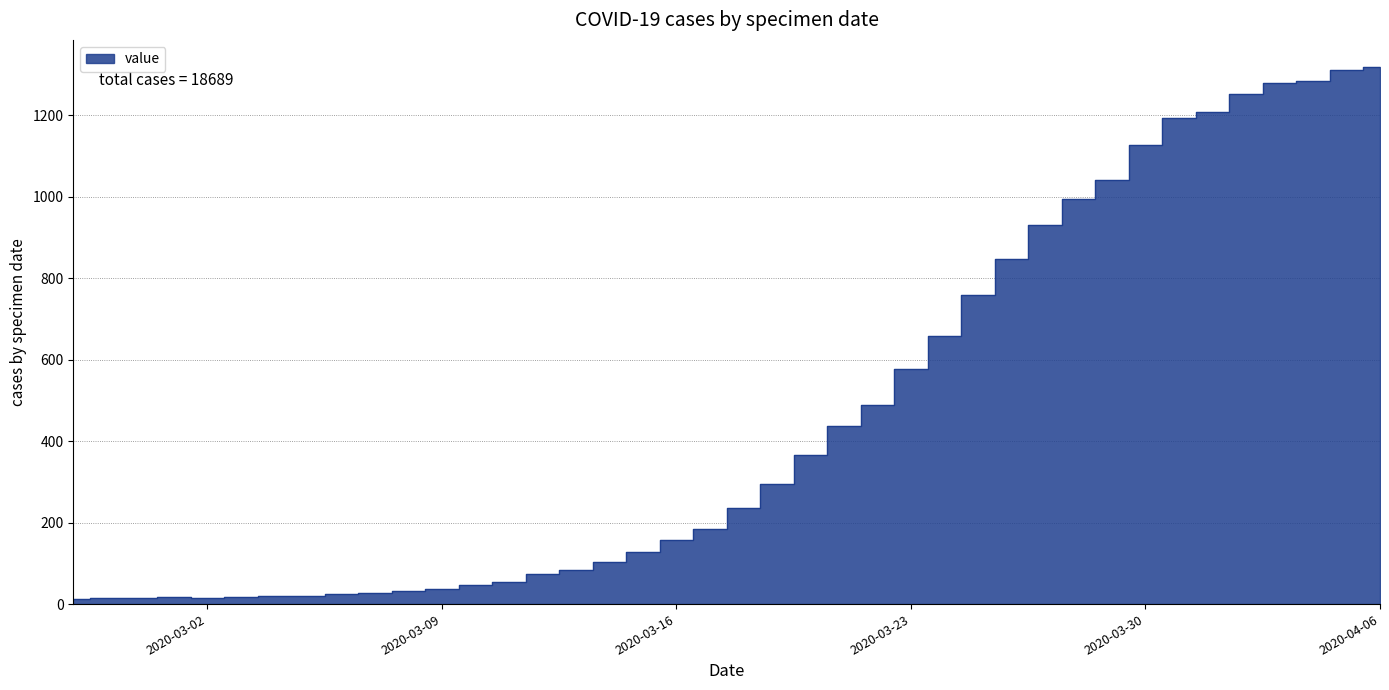

What is the difference between the maximum and minimum values?

1306